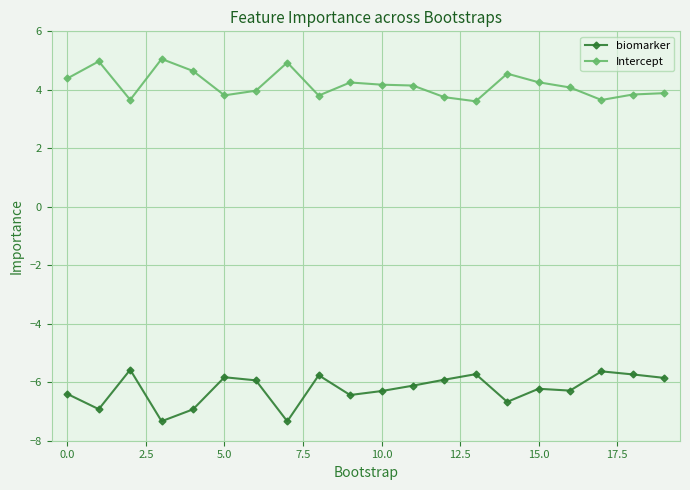

List the series in order of their overall mean, lowest first.

biomarker, Intercept